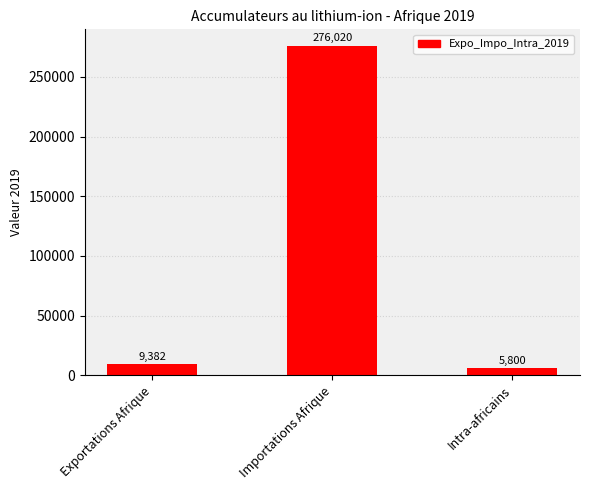

What is the average value?

97067